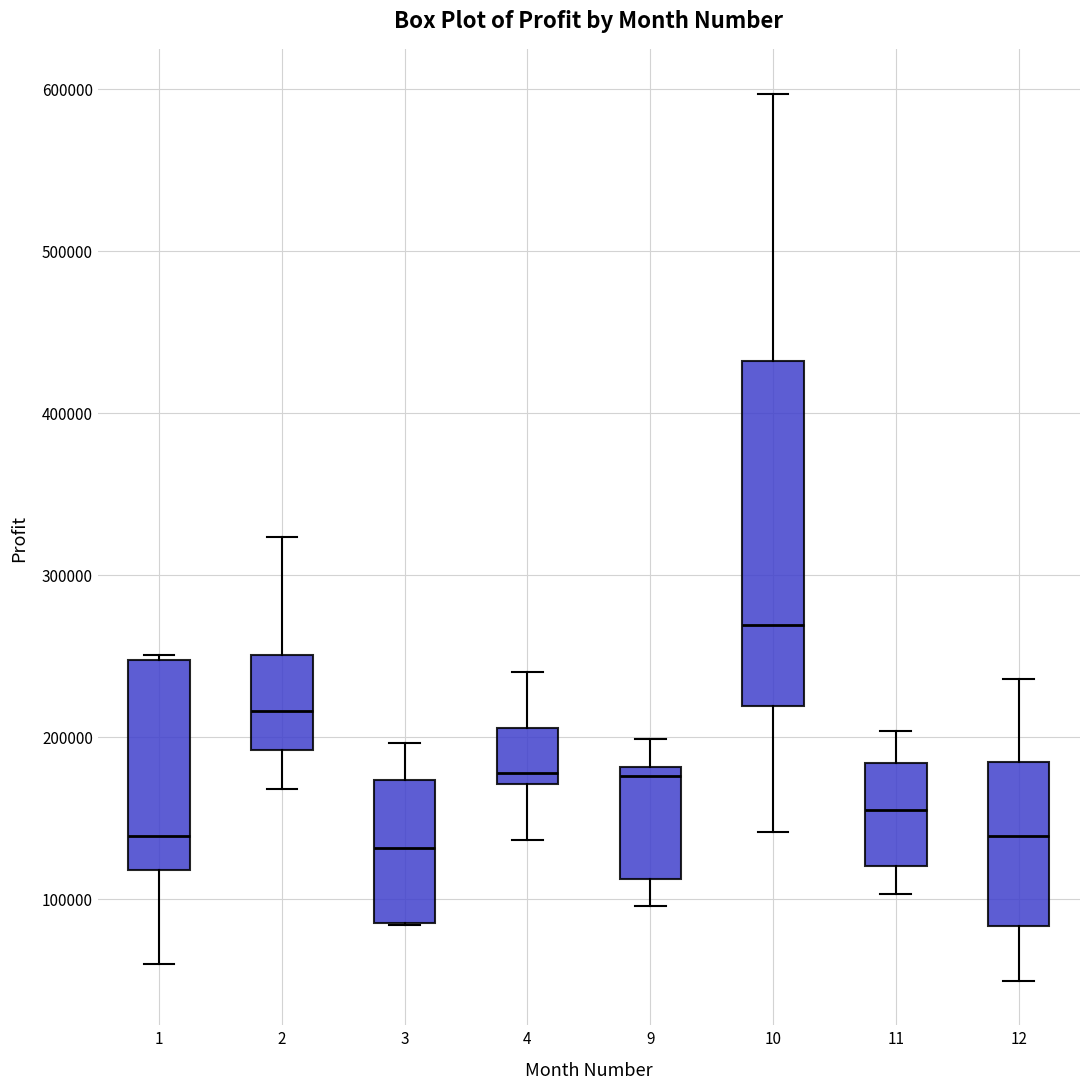

Comparing the boxes themselves (not the whiskers), which one is the tallest?

10